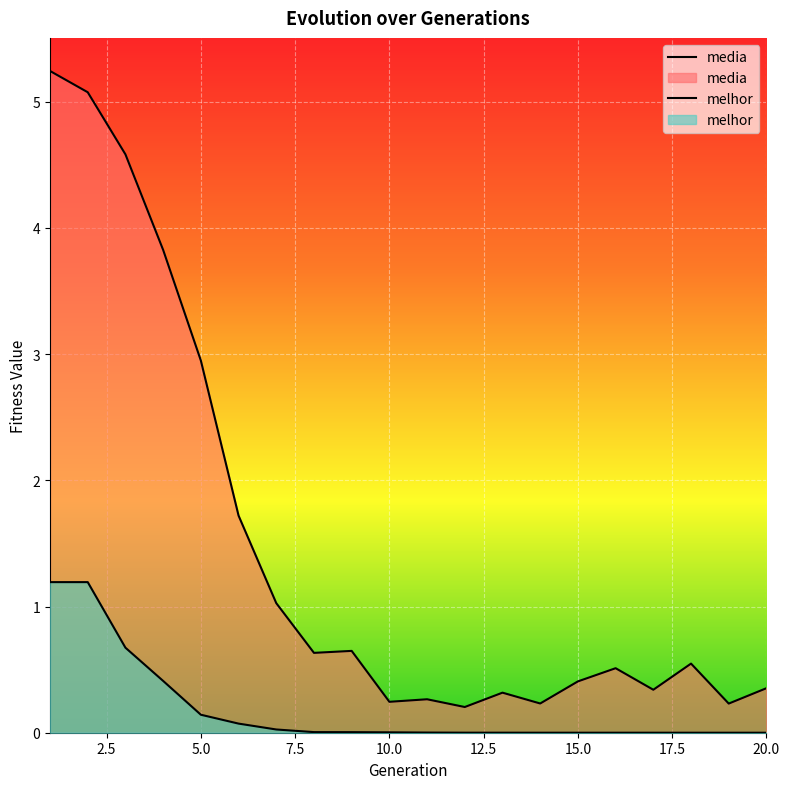

Which category has the lowest value across all series?

19